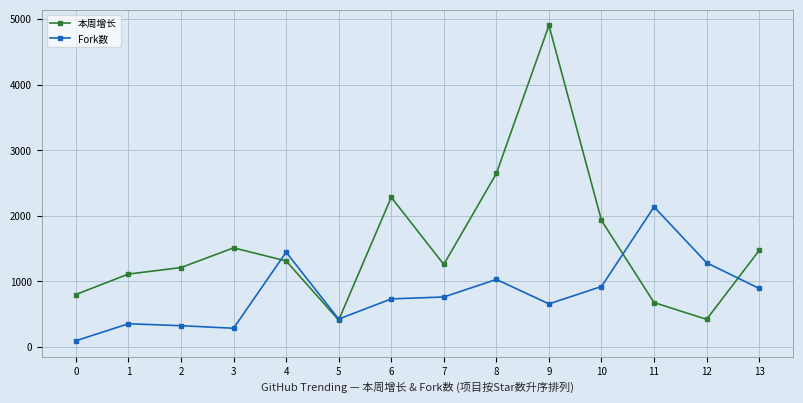

Rank the series by their average value, from lowest to highest.

Fork数, 本周增长